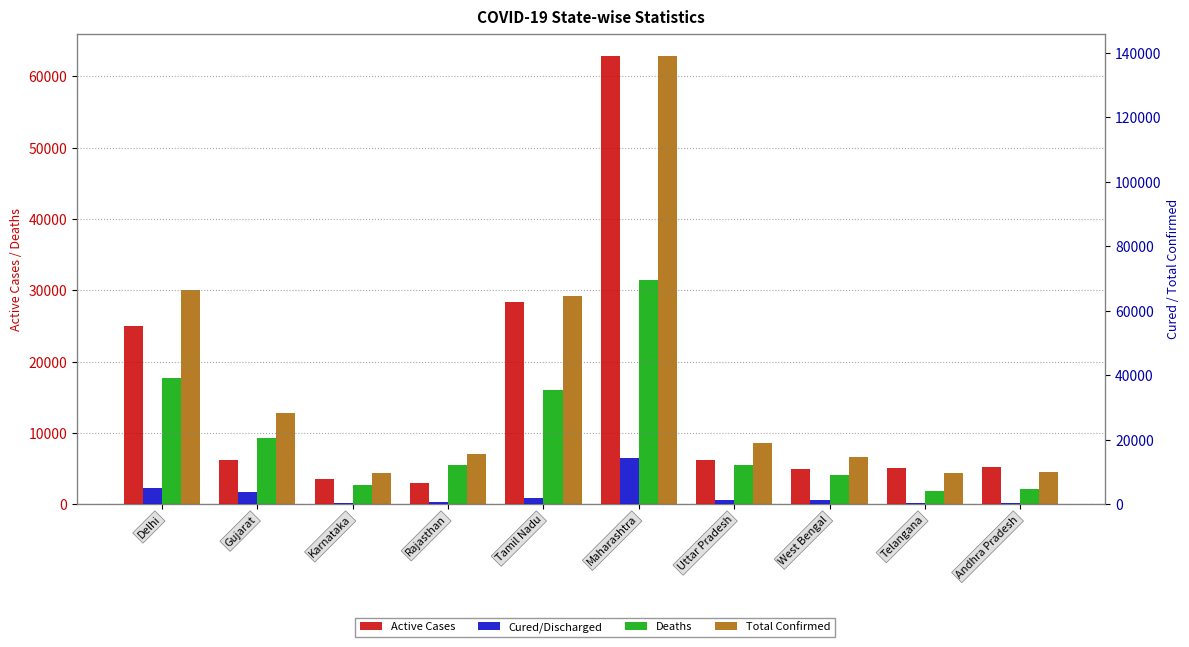

What is the greatest value displayed?

139010